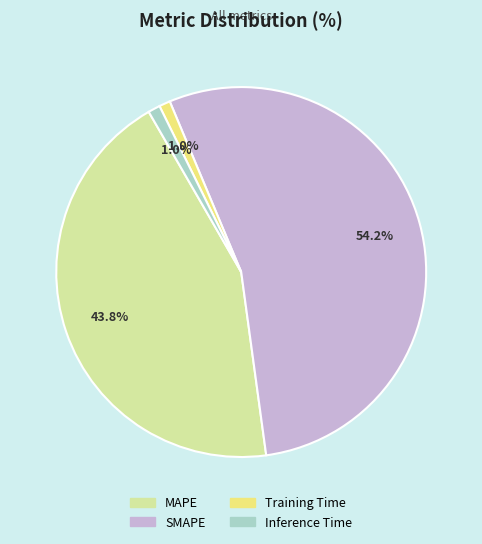

Is SMAPE the majority of the pie?

Yes